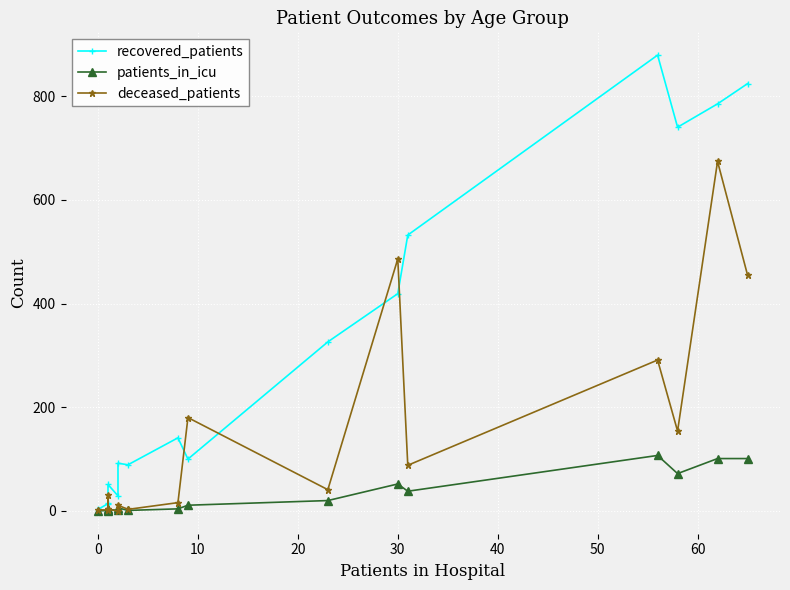

What is the highest value of the recovered_patients series?

879